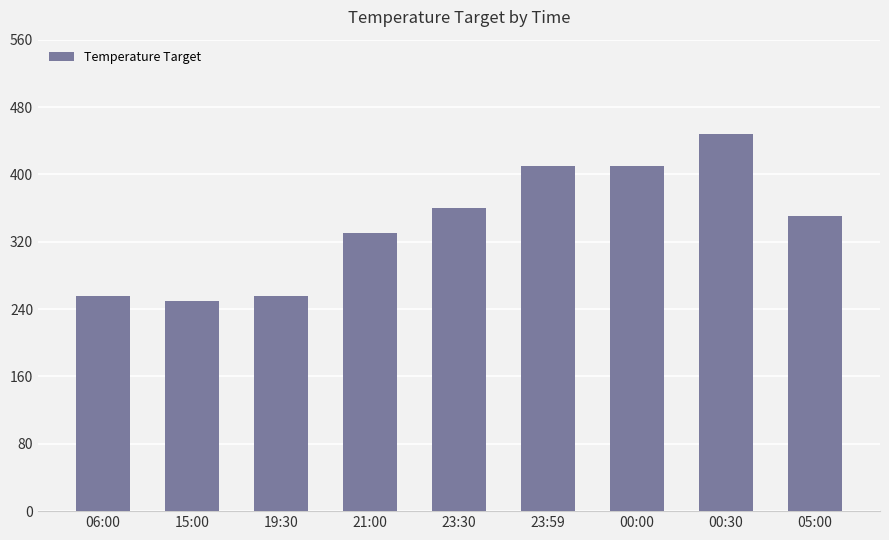

How many data points are less than 350?

4